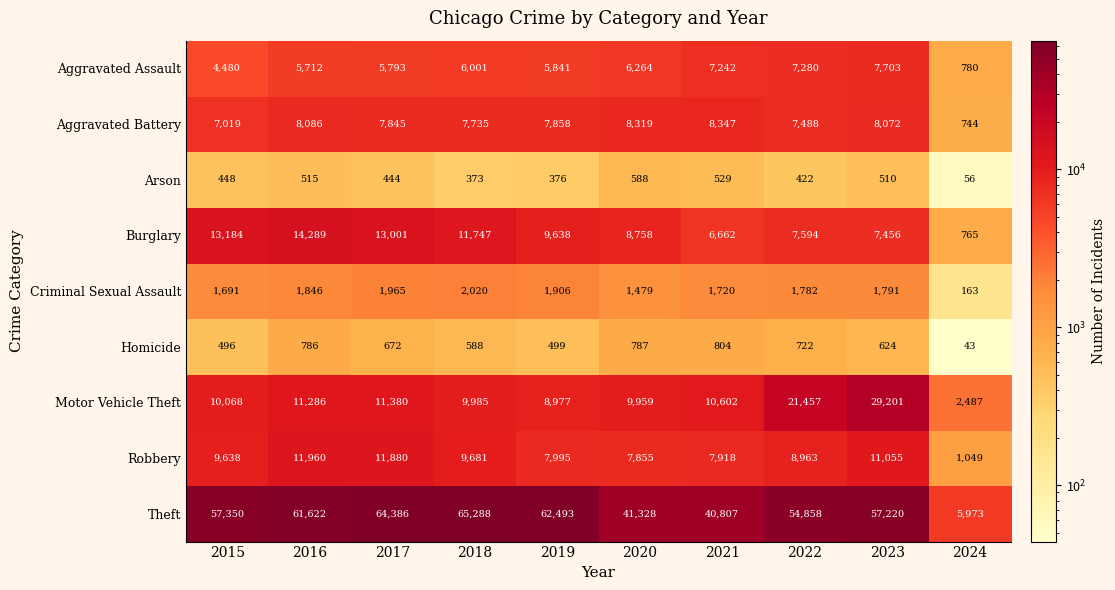

How many data points does each series have?

10